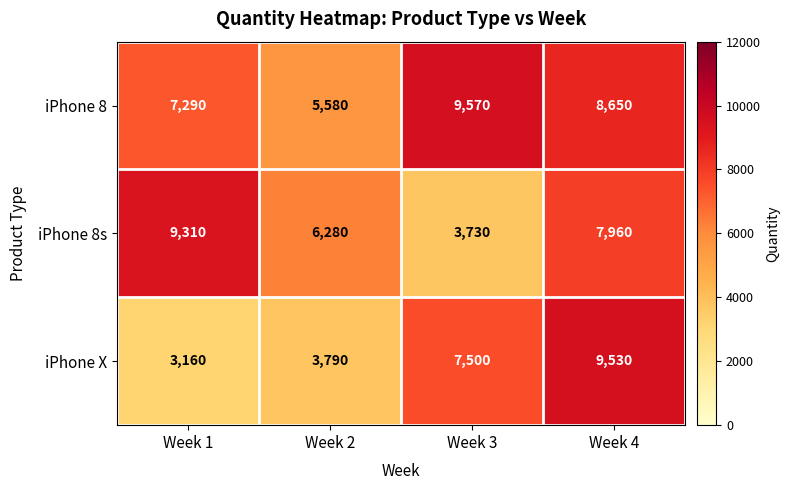

At Week 1, list the series in order from smallest to largest.

iPhone X, iPhone 8, iPhone 8s